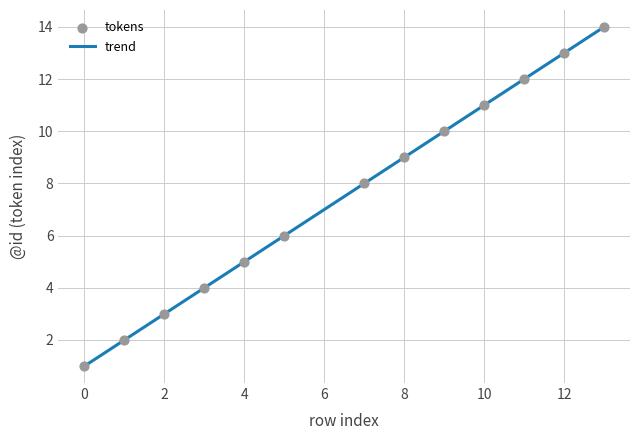

What is the smallest value displayed?

1.0